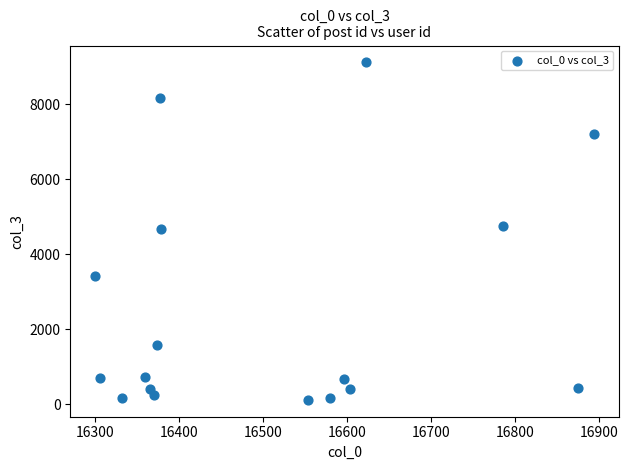

What is the range of X values (max minus min)?

594